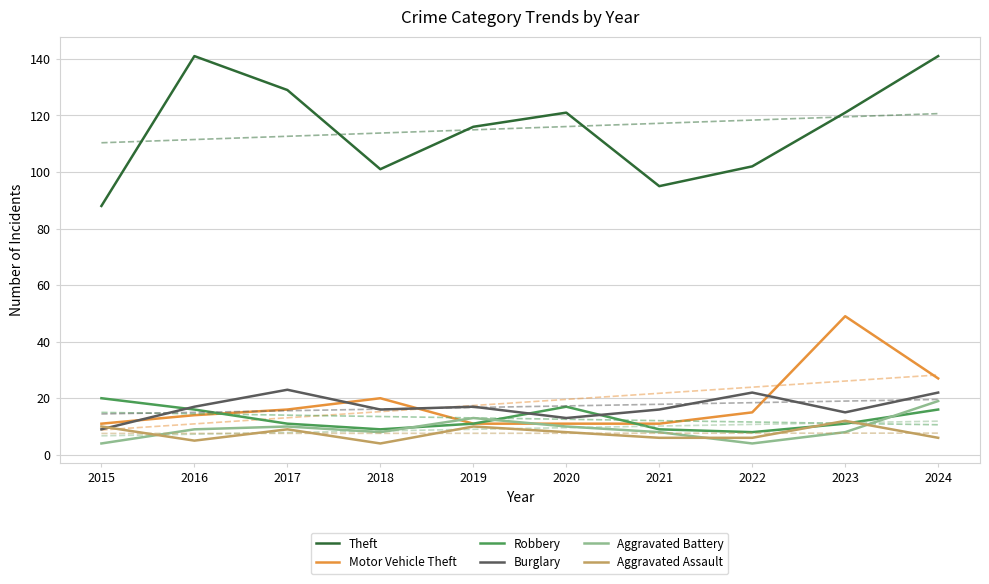

Reading left to right, list all the values displayed in this chart.

Theft: 2015=88	2016=141	2017=129	2018=101	2019=116	2020=121	2021=95	2022=102	2023=121	2024=141
Motor Vehicle Theft: 2015=11	2016=14	2017=16	2018=20	2019=11	2020=11	2021=11	2022=15	2023=49	2024=27
Robbery: 2015=20	2016=16	2017=11	2018=9	2019=11	2020=17	2021=9	2022=8	2023=11	2024=16
Burglary: 2015=9	2016=17	2017=23	2018=16	2019=17	2020=13	2021=16	2022=22	2023=15	2024=22
Aggravated Battery: 2015=4	2016=9	2017=10	2018=8	2019=13	2020=10	2021=8	2022=4	2023=8	2024=19
Aggravated Assault: 2015=10	2016=5	2017=9	2018=4	2019=10	2020=8	2021=6	2022=6	2023=12	2024=6